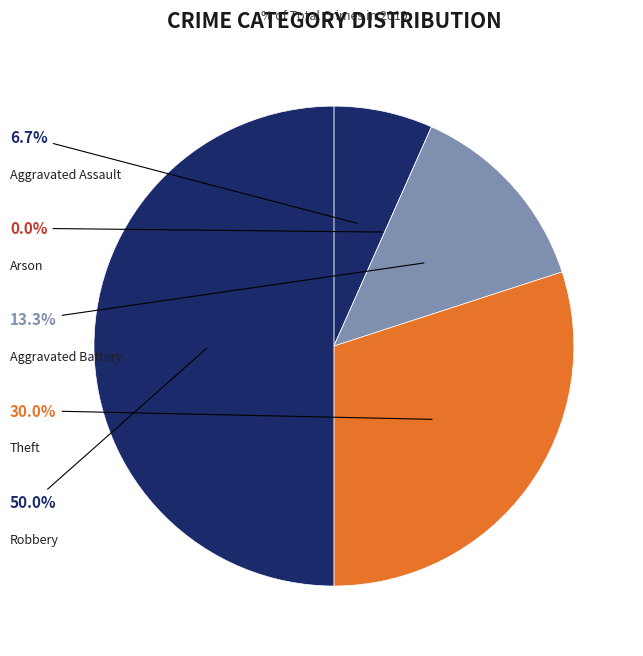

Combined, what portion of the pie is Aggravated Battery and Arson?

13.3%